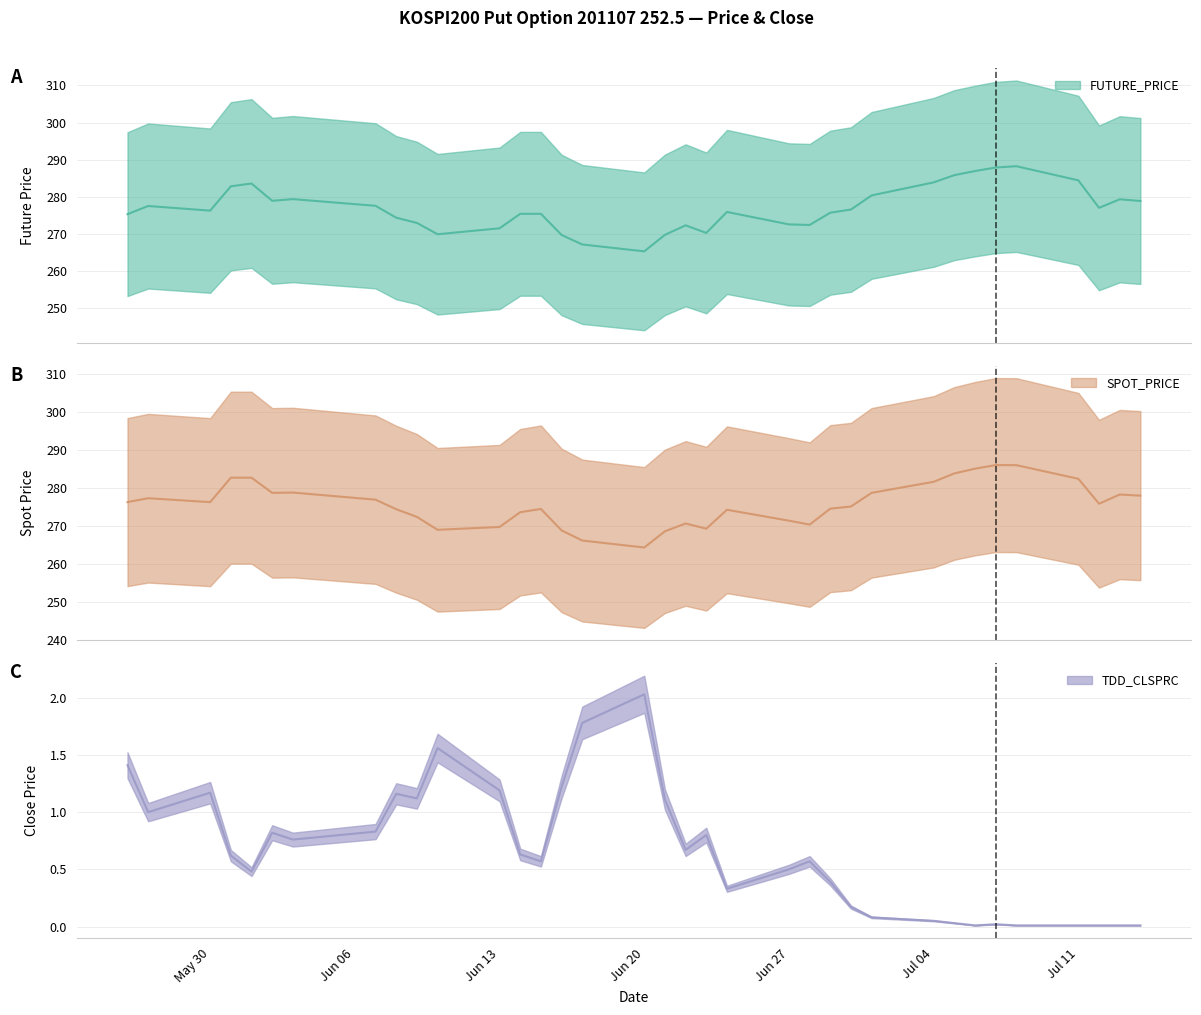

True or false: SPOT_PRICE and FUTURE_PRICE intersect in this chart.

True